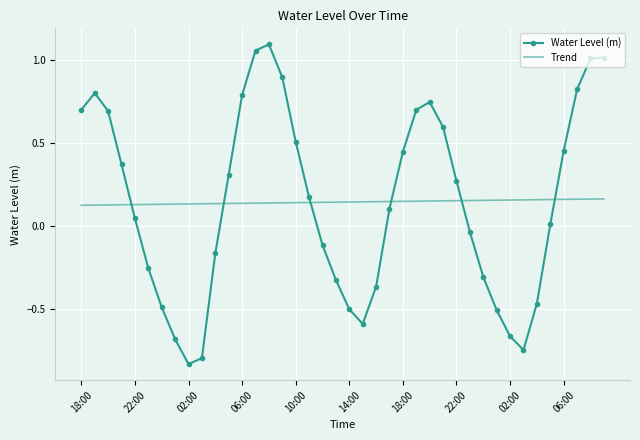

True or false: Trend and Water Level (m) cross at least once.

True